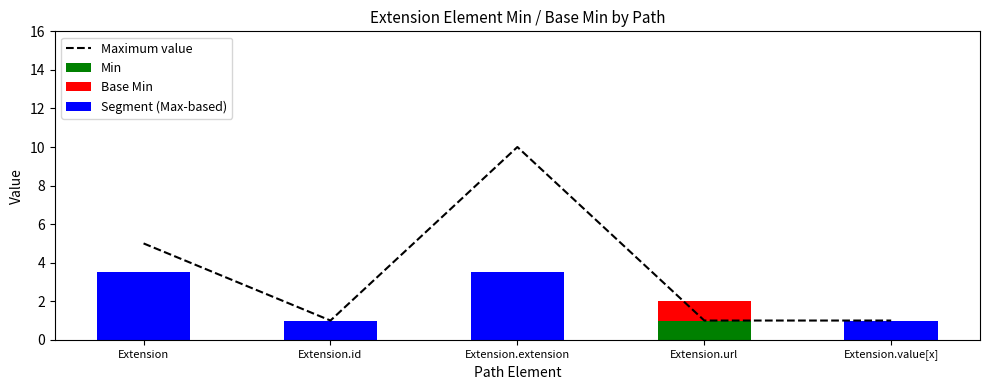

Reading left to right, list all the values displayed in this chart.

Maximum value: Extension=5.0	Extension.id=1.0	Extension.extension=10.0	Extension.url=1.0	Extension.value[x]=1.0
Min: Extension=0.0	Extension.id=0.0	Extension.extension=0.0	Extension.url=1.0	Extension.value[x]=0.0
Base Min: Extension=0.0	Extension.id=0.0	Extension.extension=0.0	Extension.url=1.0	Extension.value[x]=0.0
Segment (Max-based): Extension=3.5	Extension.id=1.0	Extension.extension=3.5	Extension.url=0.0	Extension.value[x]=1.0